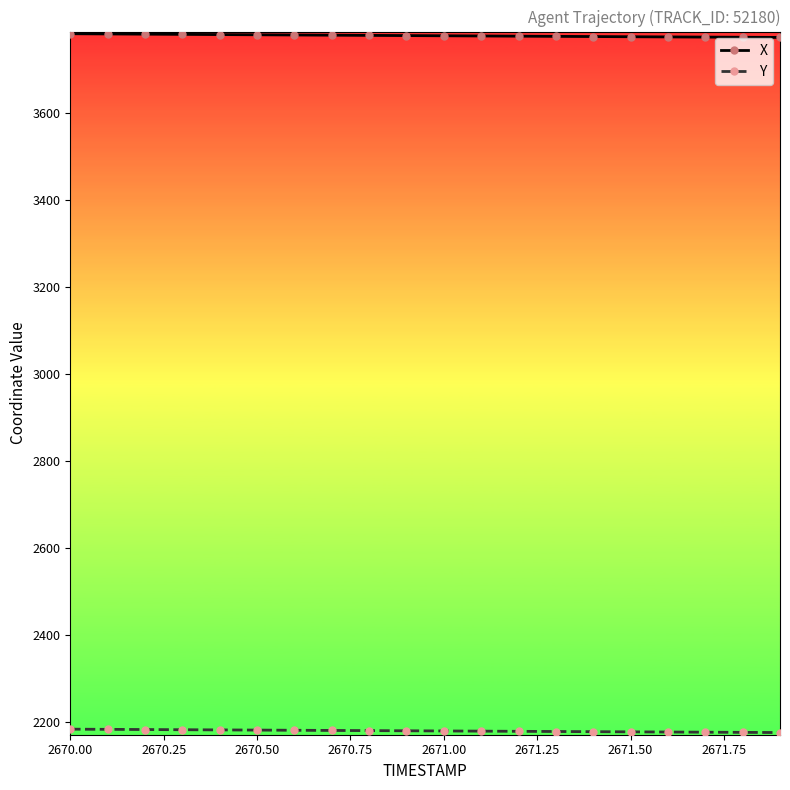

Which series has the largest total across all categories?

X